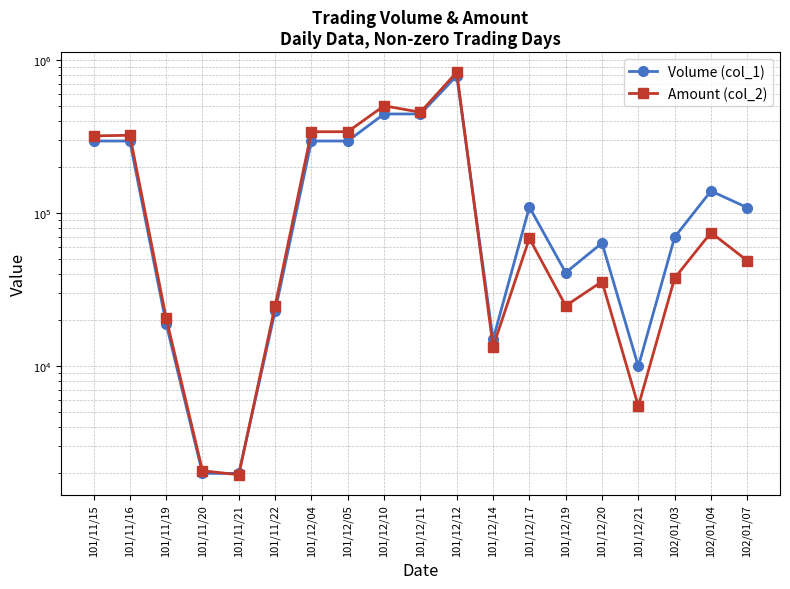

Which category has the lowest value in the Amount (col_2) series?

101/11/21